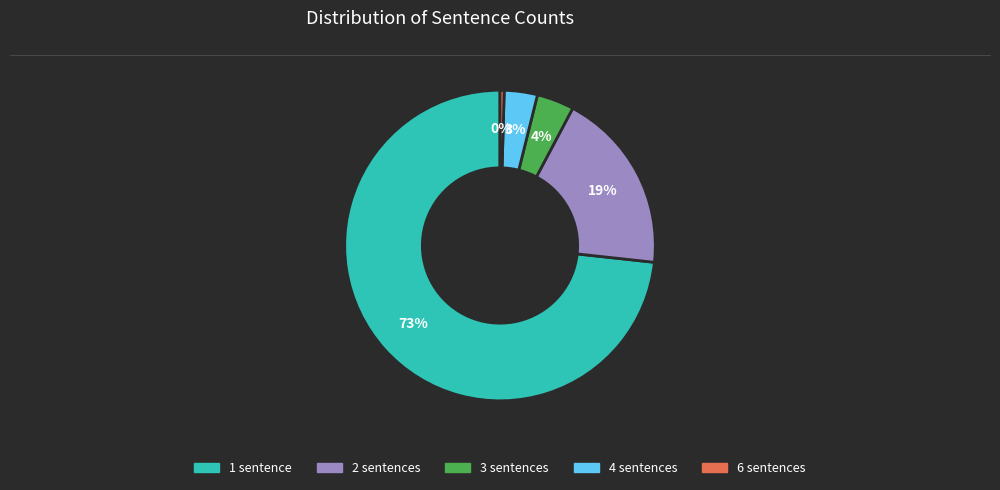

What percentage is the 2 sentences slice, to the nearest percent?

19%